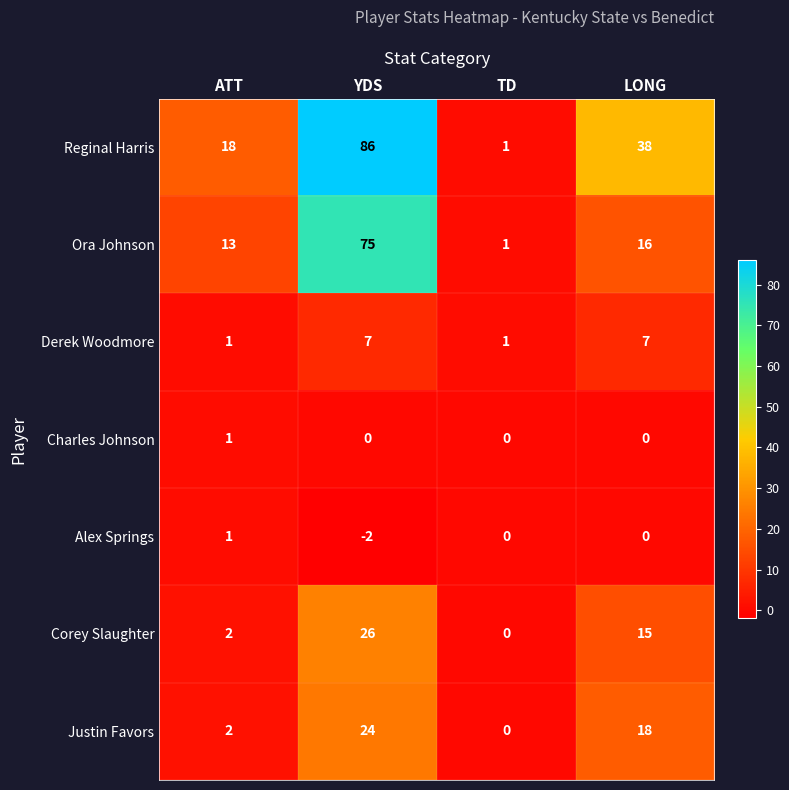

What is the greatest value displayed?

86